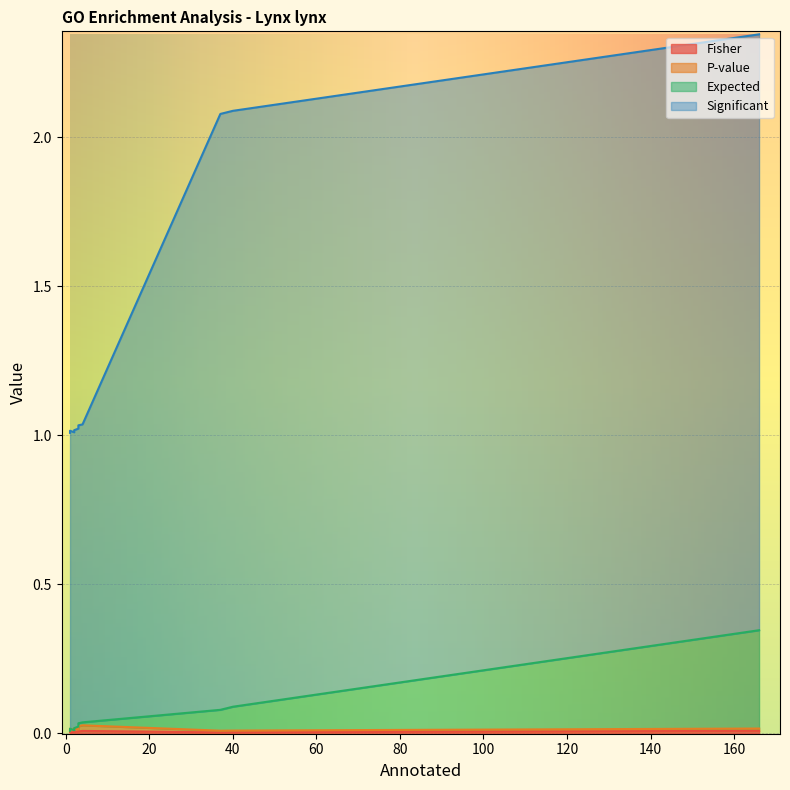

True or false: Significant and Fisher cross at least once.

False